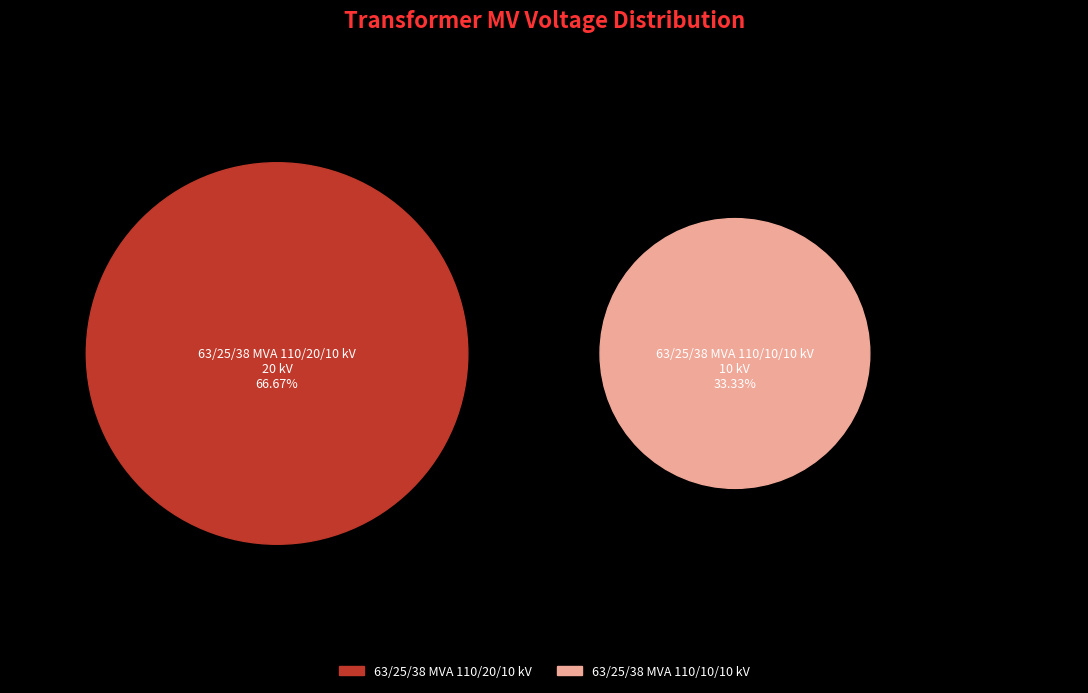

What is the ratio of the value at 63/25/38 MVA 110/20/10 kV to the value at 63/25/38 MVA 110/10/10 kV?

2.0